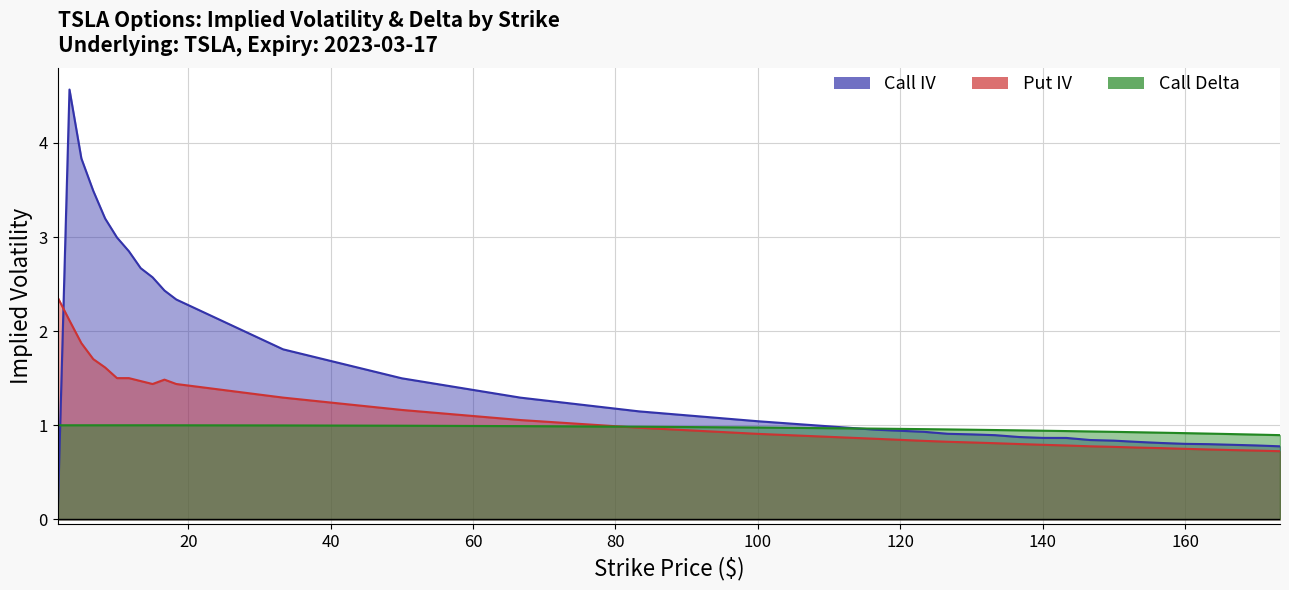

The value of Call IV at 21 is 0.5. True or false?

False